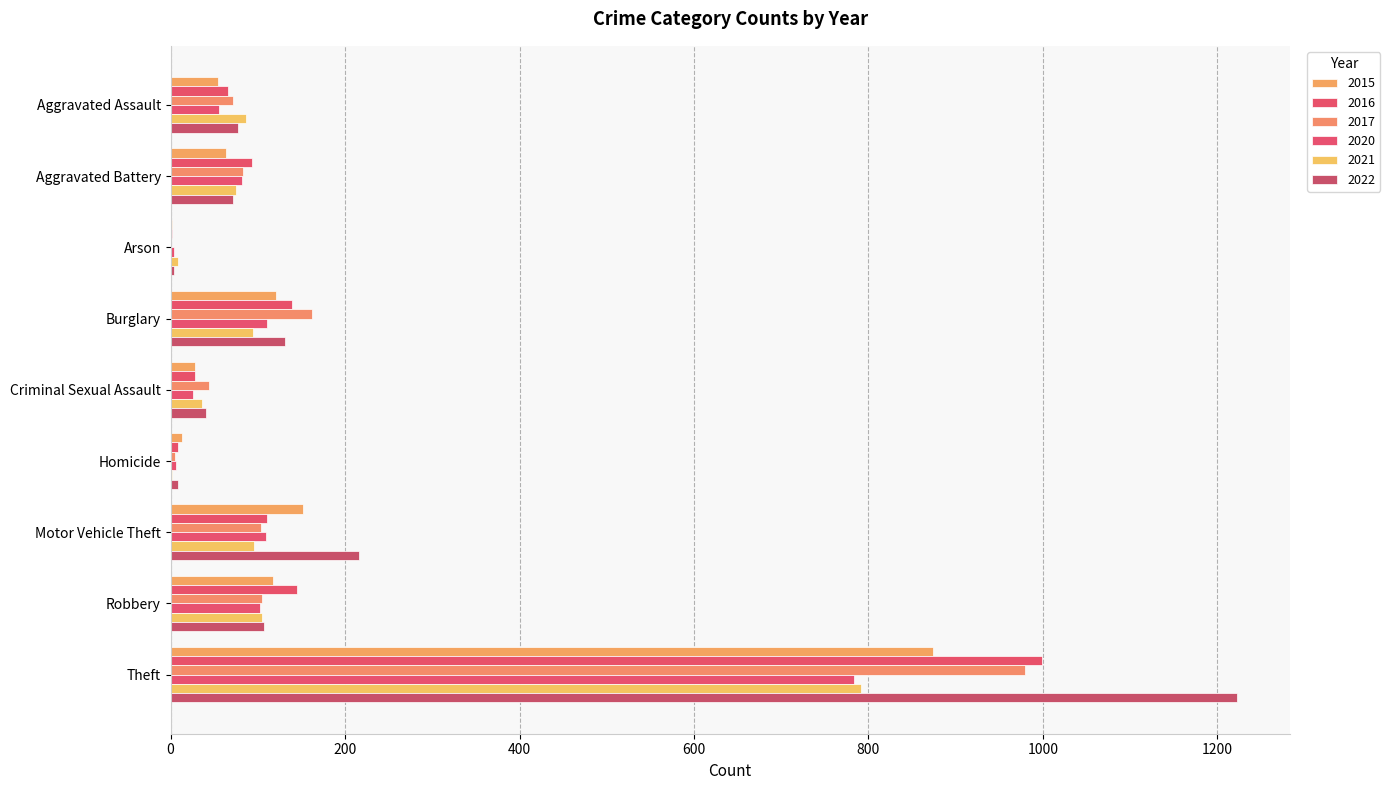

How many series are shown in this chart?

6